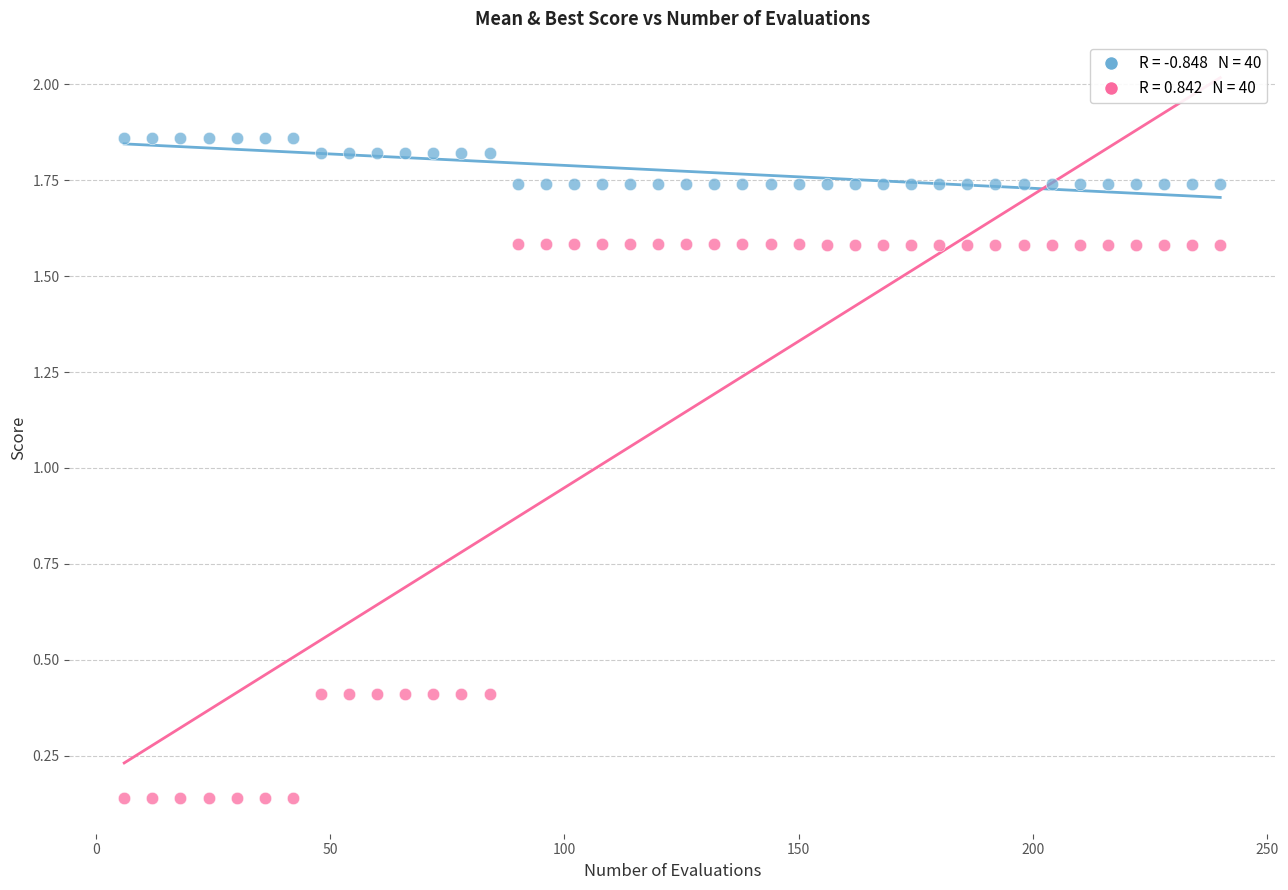

Across all data points, what is the range of X values (max minus min)?

234.0